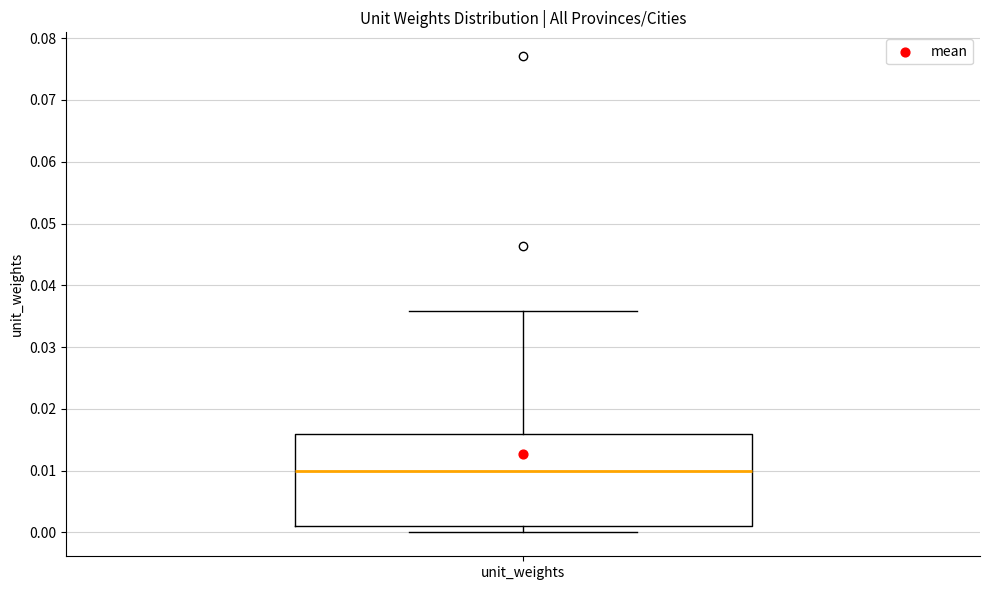

Where does the lower whisker of the box for unit_weights end on the y-axis? The values are not printed on the chart, so give them approximately, as read against the axis.

0.000